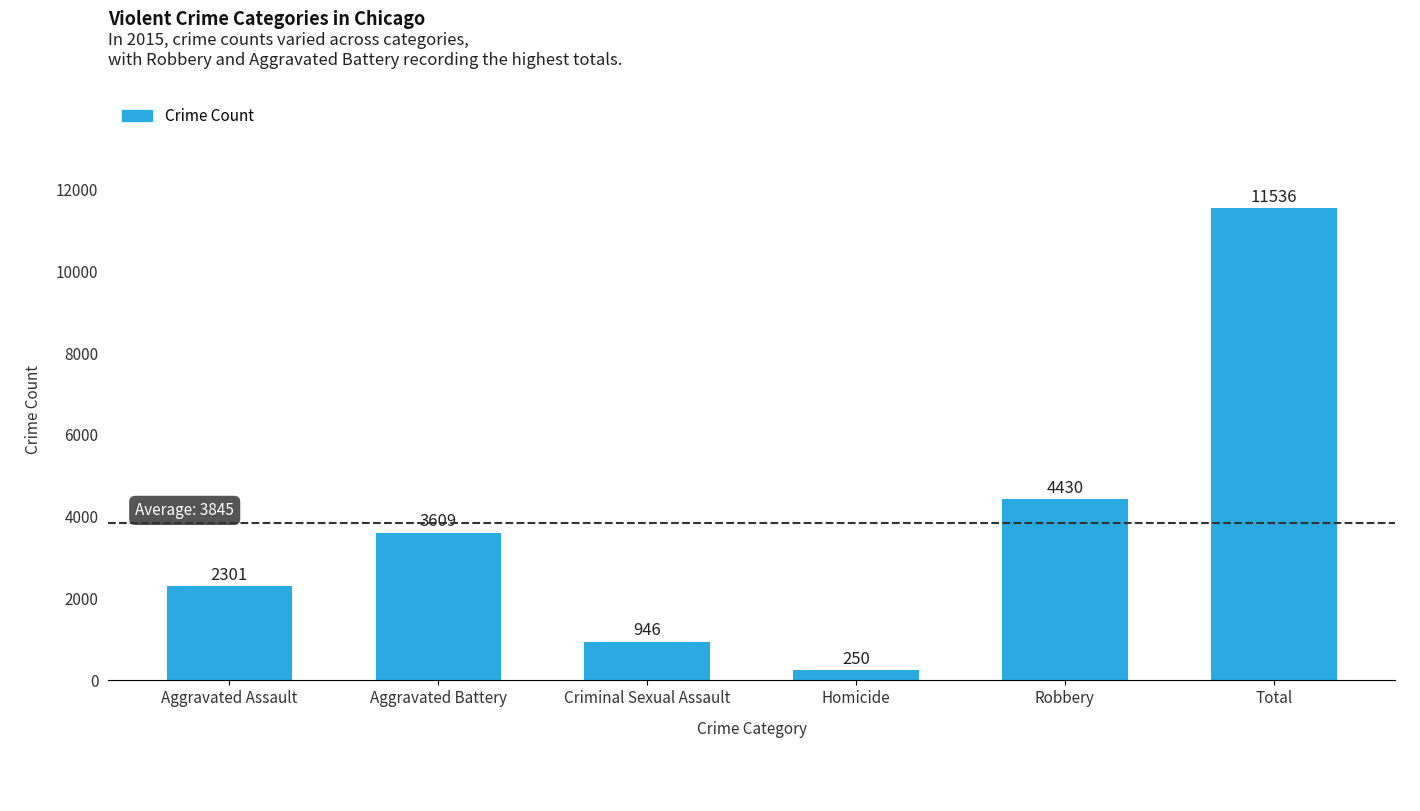

What is the label of the 5th bar from the left?

Robbery